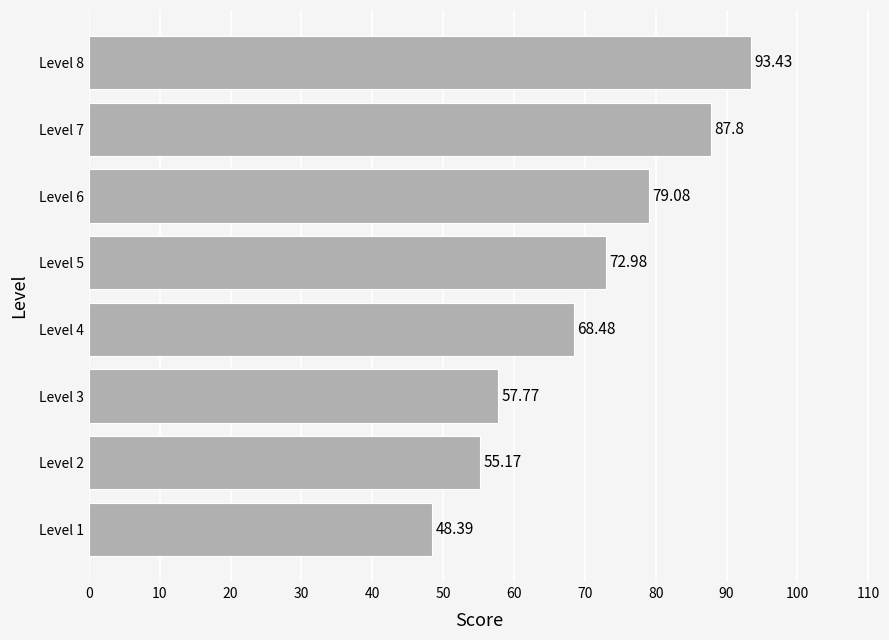

Which has a higher value, Level 5 or Level 8?

Level 8